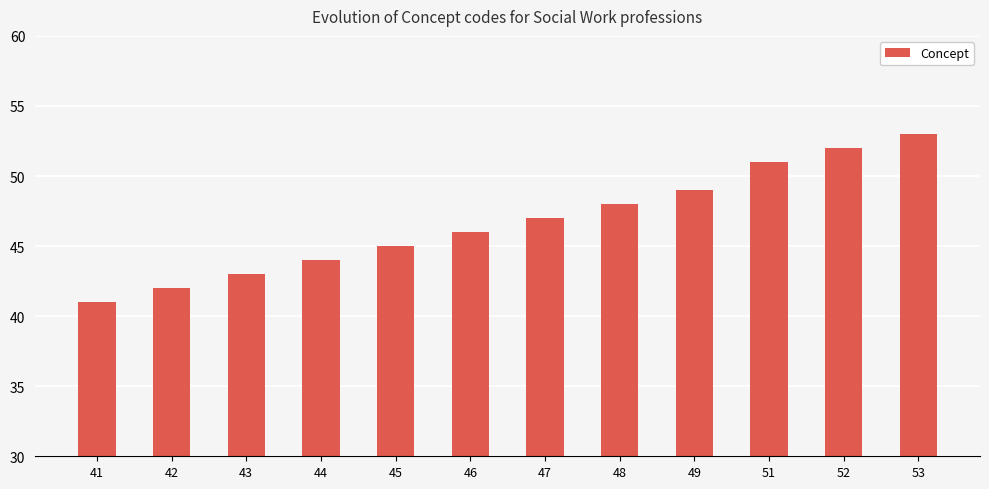

What is the value of the 6th bar from the left?

46